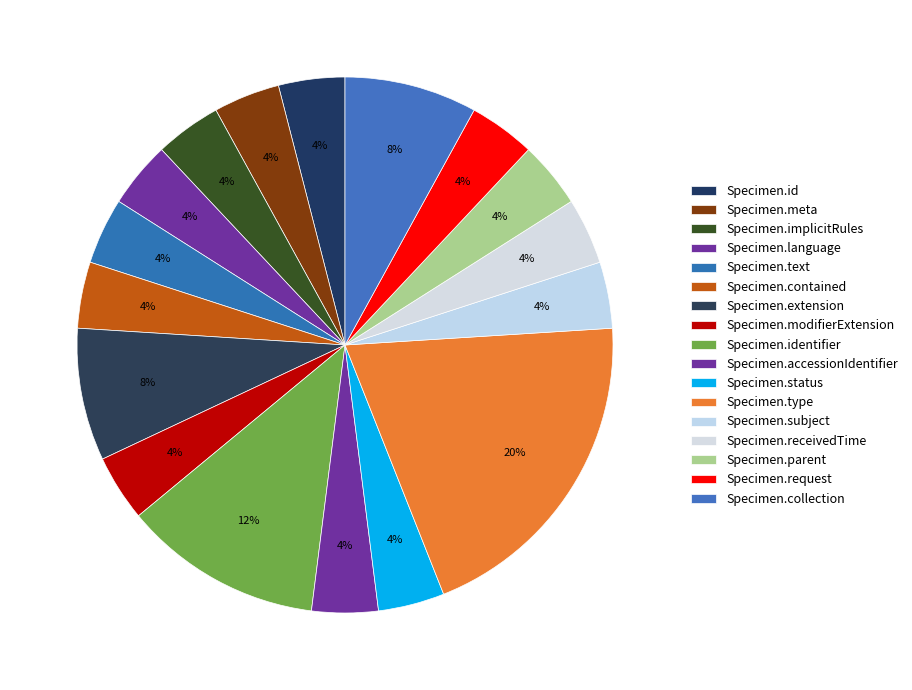

What is the largest slice in the pie chart?

Specimen.type